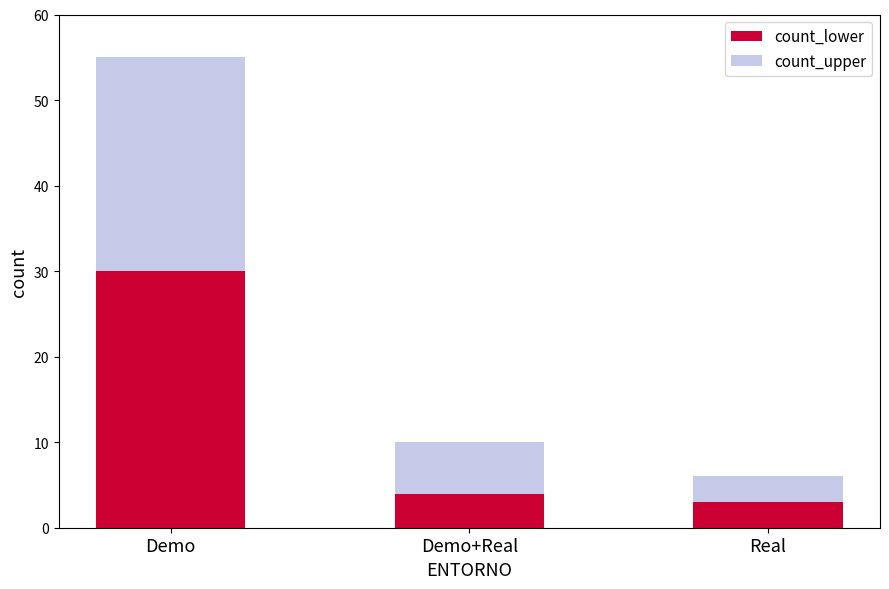

What is the sum of the count_lower values at Demo+Real and Real?

7